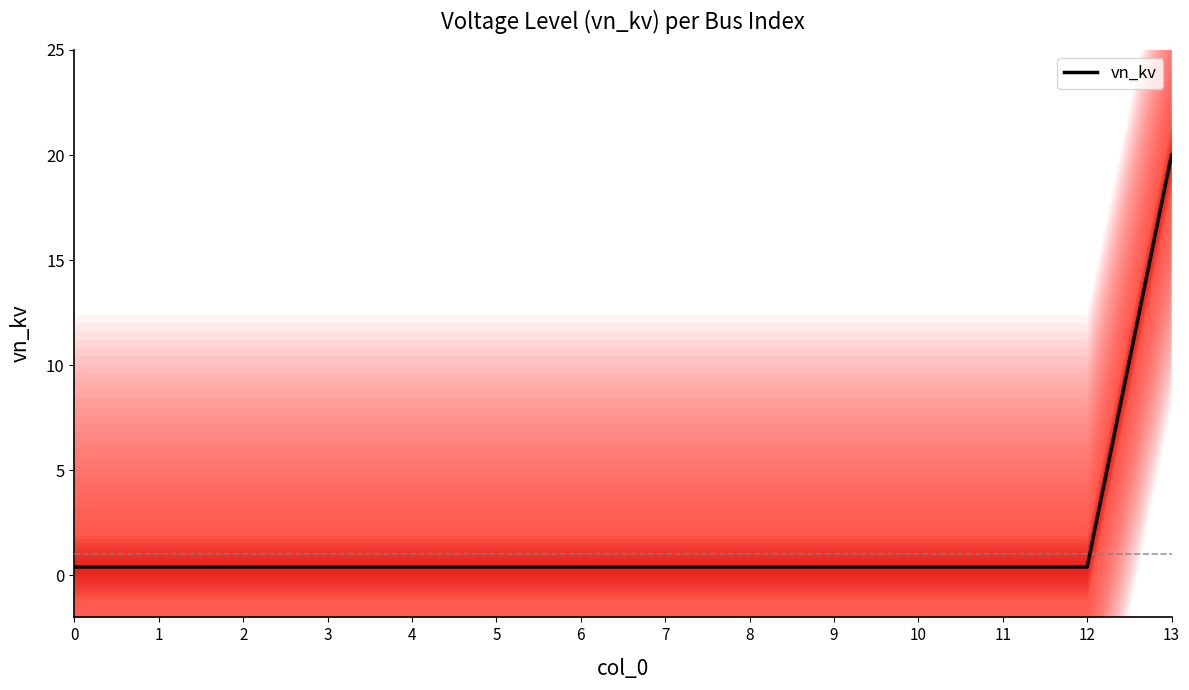

True or false: the data shows 20.0 at 13.

True